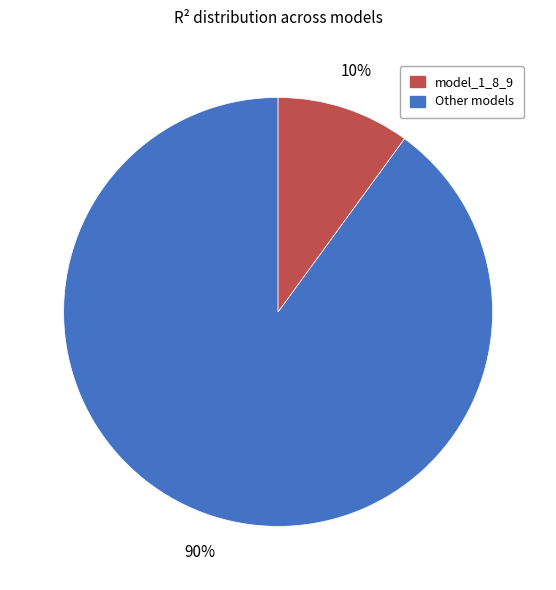

Is there a majority slice in this chart?

Yes